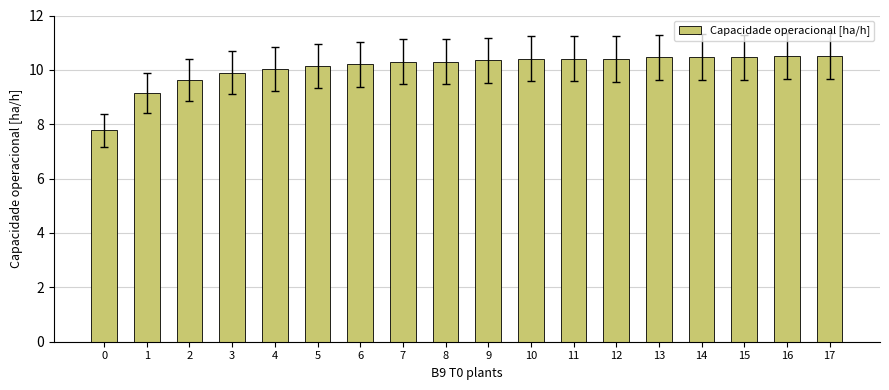

What is the difference between the second highest and second lowest values?

1.4